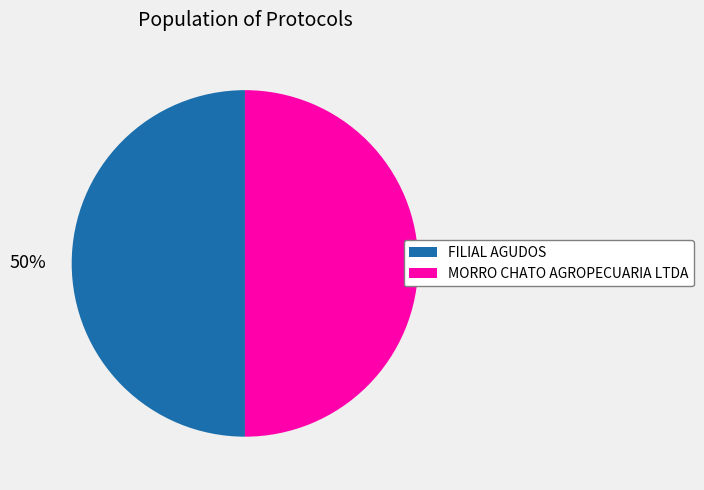

Approximately how many times larger is the value at FILIAL AGUDOS compared to MORRO CHATO AGROPECUARIA LTDA?

1.0